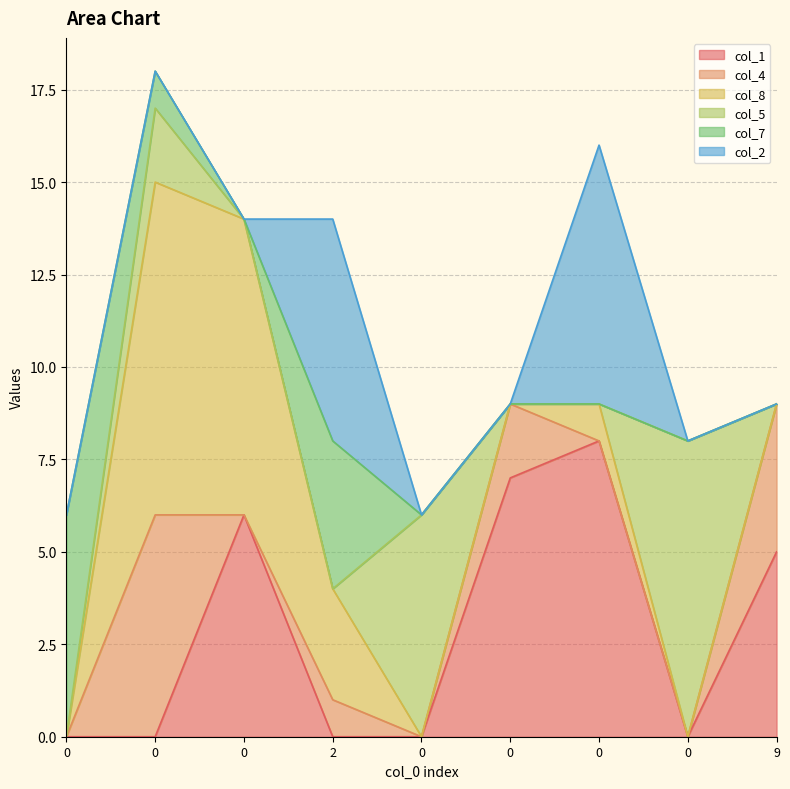

How many lines are shown in the chart?

6